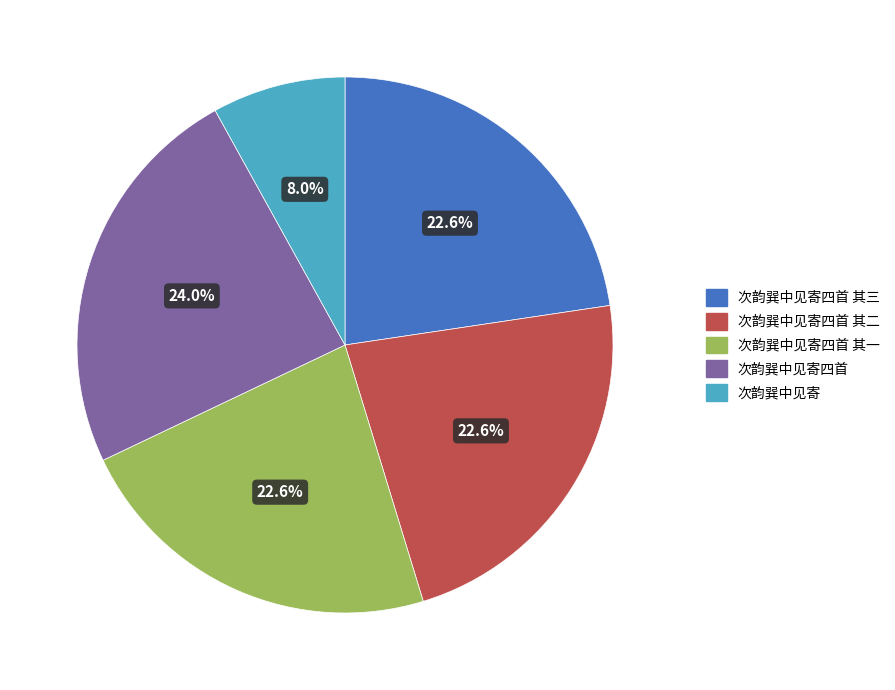

To the nearest percent, what is the difference between the 次韵巽中见寄四首 and 次韵巽中见寄四首 其三 slice percentages?

1%